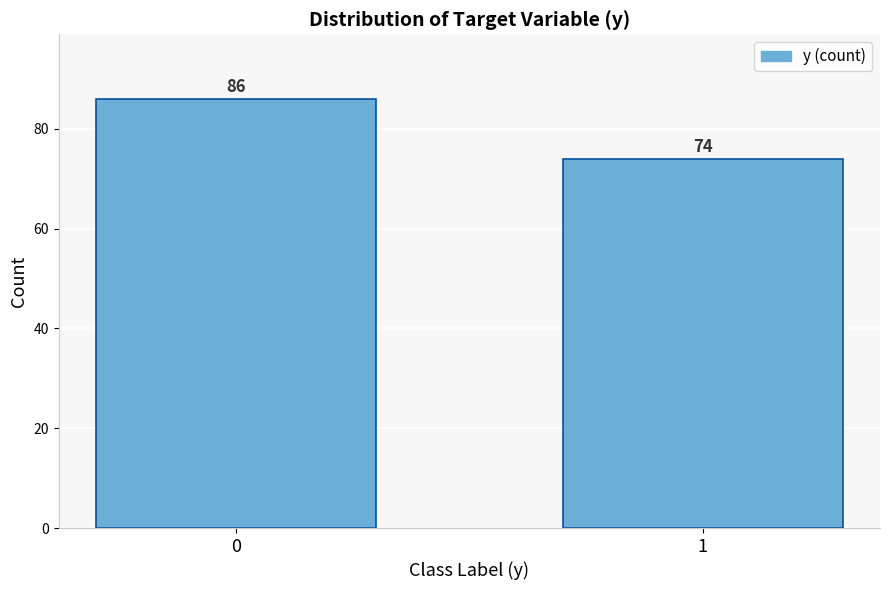

Reading left to right, extract all data points from this chart.

86	74